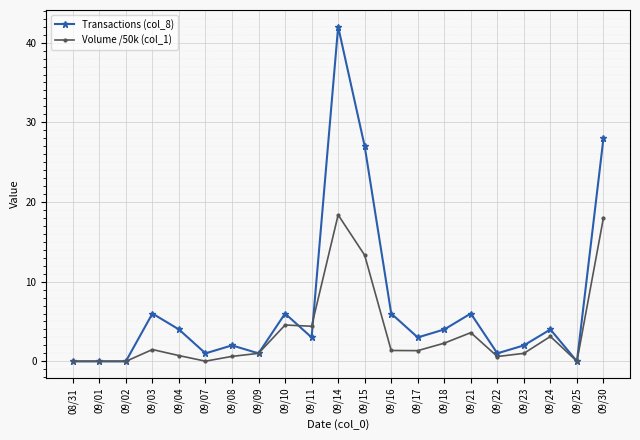

Where does the Transactions (col_8) series first go above 3?

09/03